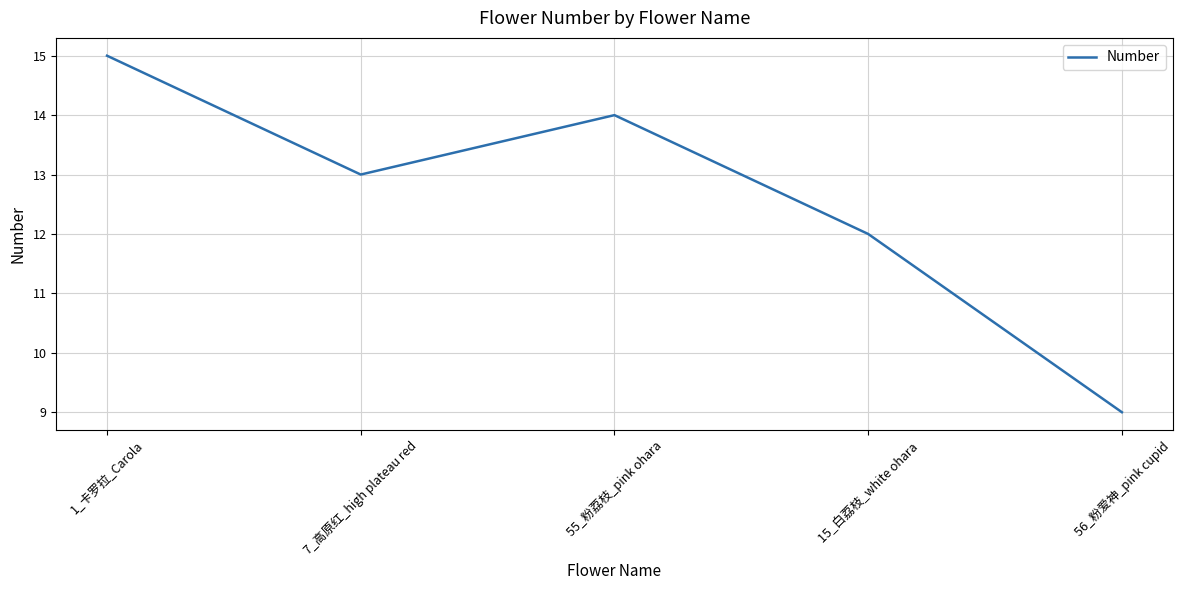

The chart shows a value of 22 at 7_高原红_high plateau red. True or false?

False